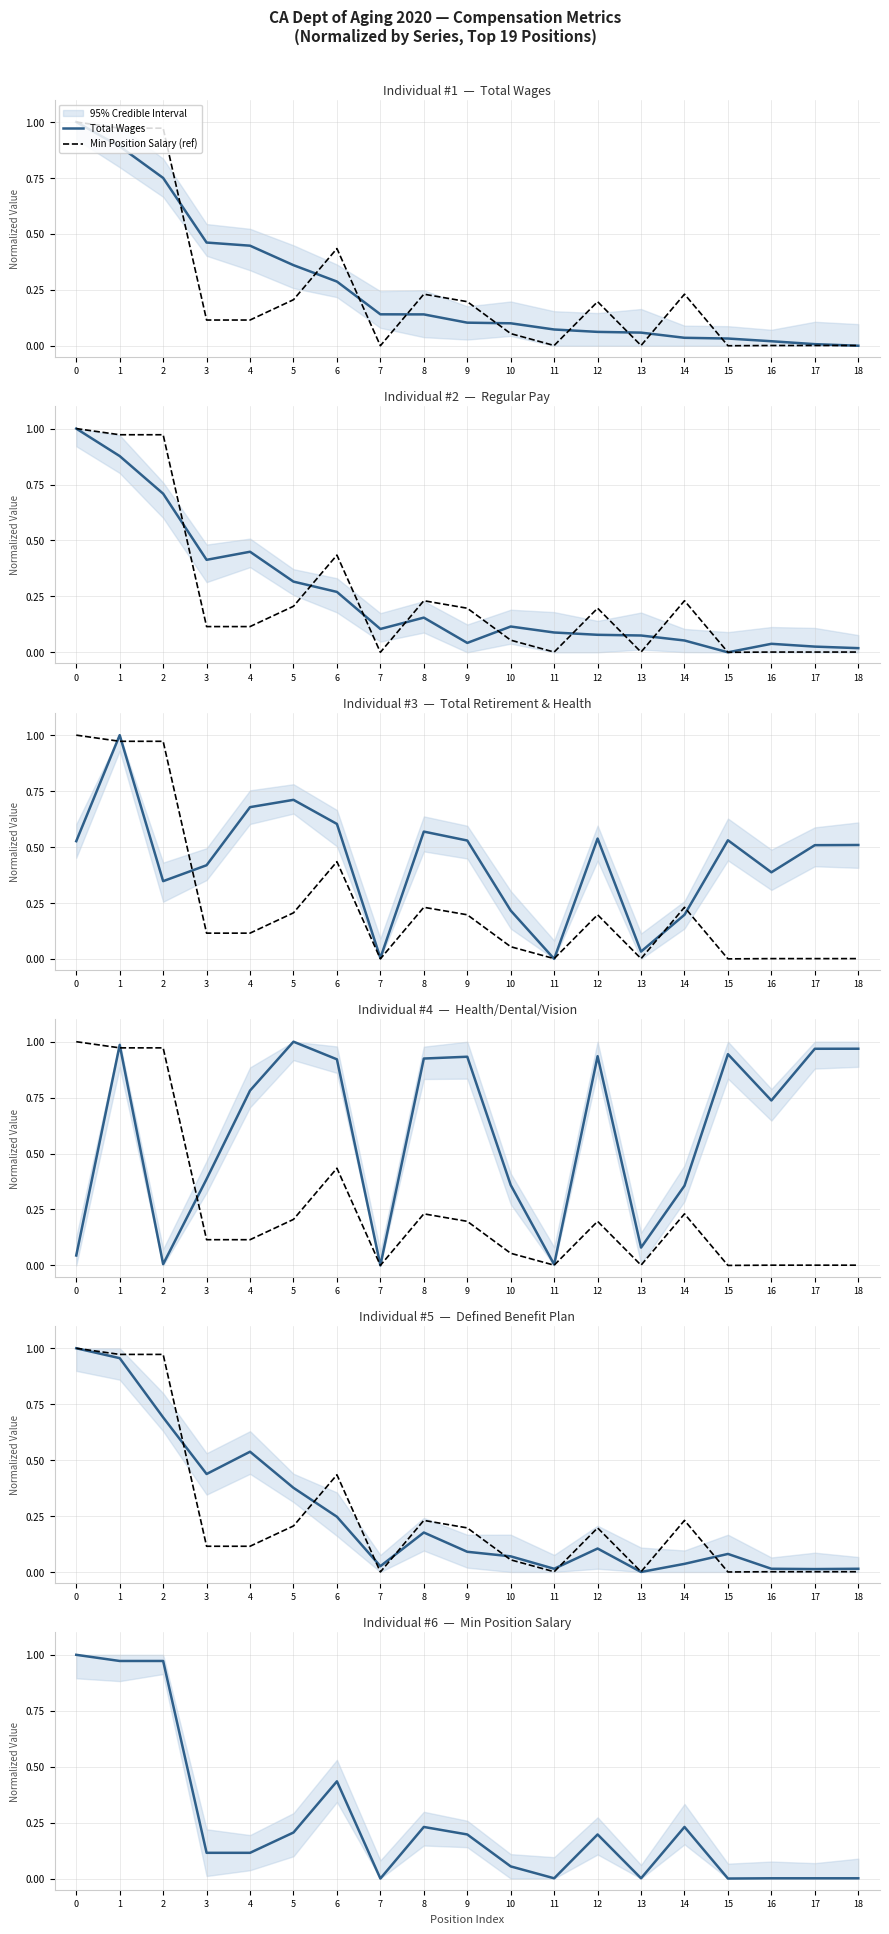

The MinPositionSalary series shows 0.4 at 8. True or false?

False